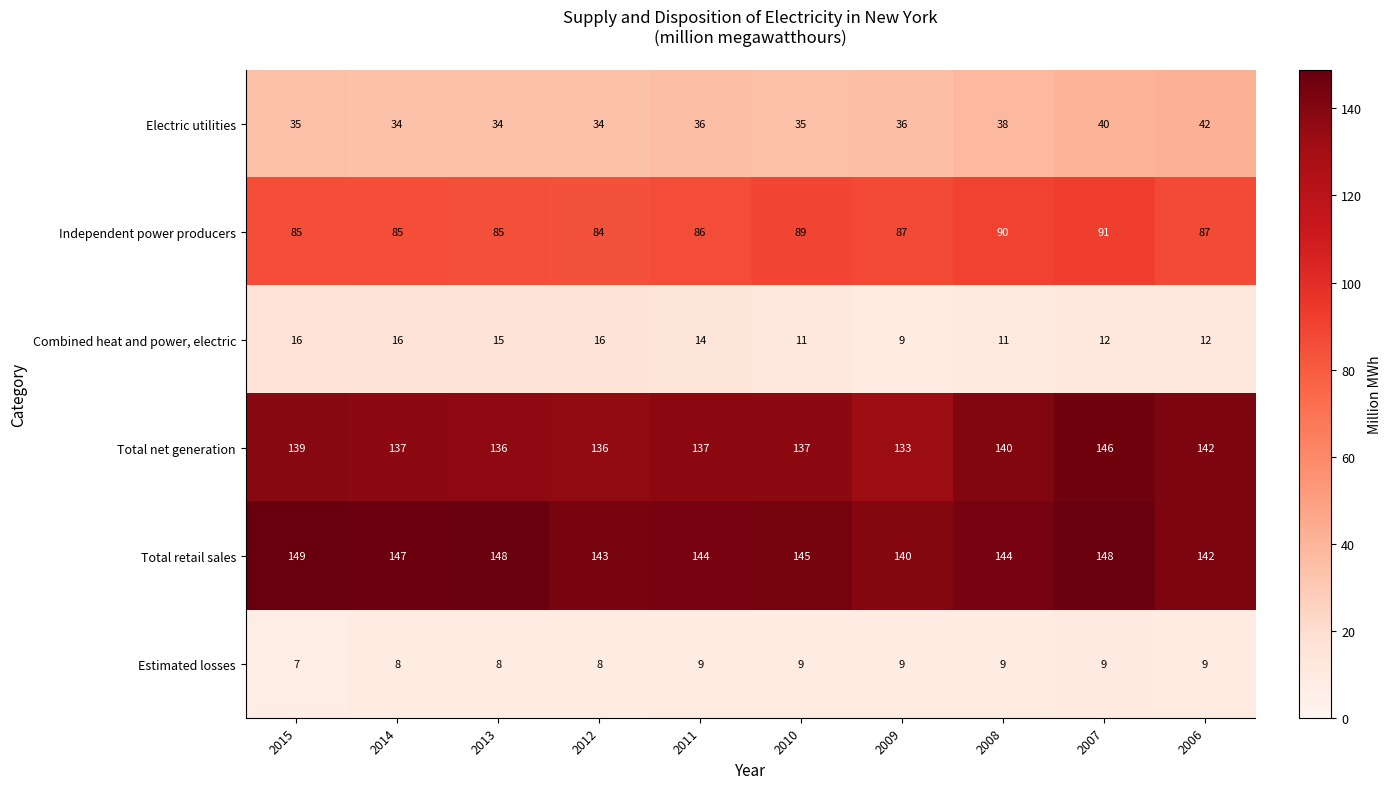

What is the highest value of the Total retail sales series?

149